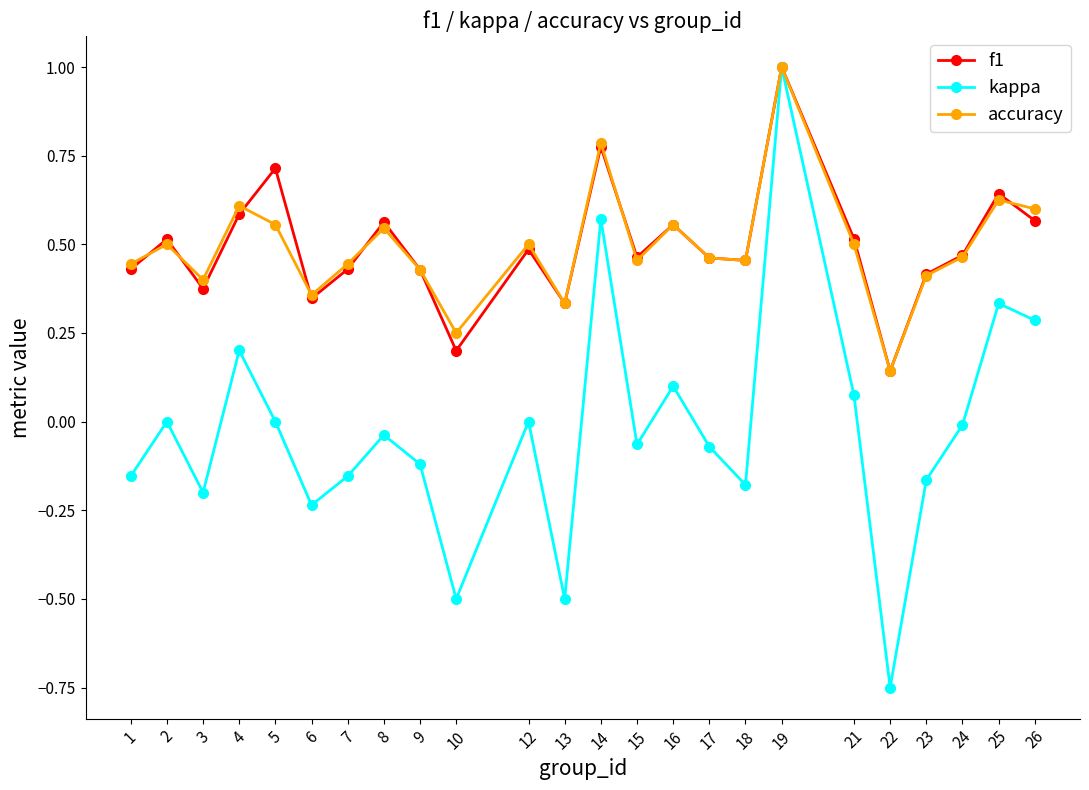

Count the accuracy values in the range 0 to 1.

24